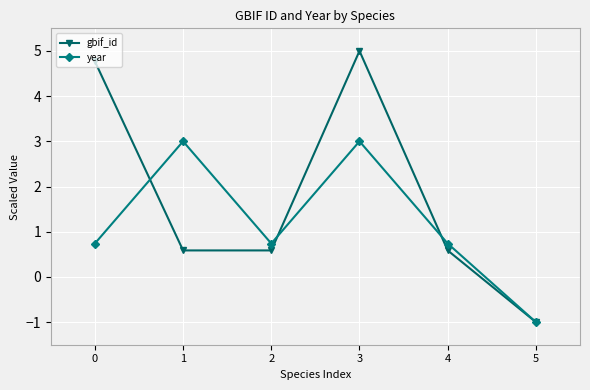

The year series shows 4.3 at 1. True or false?

False